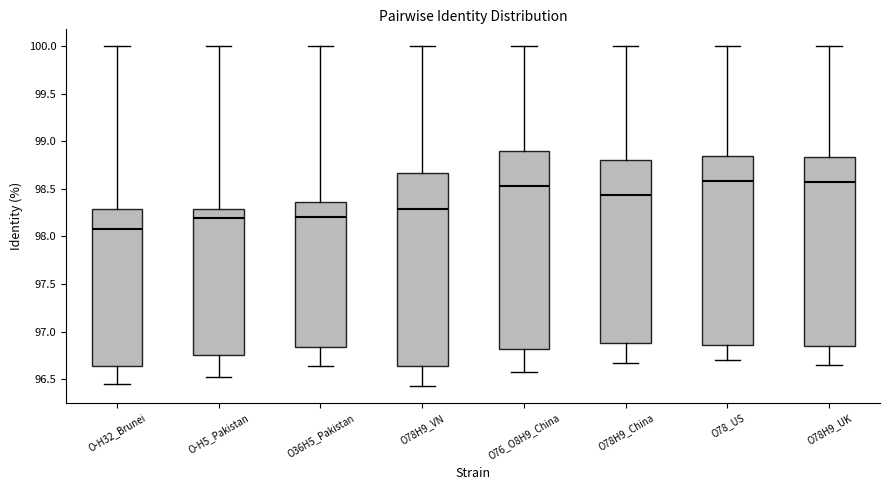

Reading left to right, read every box against the y-axis: the position of its median line, the range the box covers, and the ends of its whiskers. The values are not printed on the chart, so give them approximately, as read against the axis.

O-H32_Brunei: median 98.10, box 96.65 to 98.30, whiskers 96.45 to 100.00
O-H5_Pakistan: median 98.20, box 96.75 to 98.30, whiskers 96.55 to 100.00
O36H5_Pakistan: median 98.20, box 96.85 to 98.35, whiskers 96.65 to 100.00
O78H9_VN: median 98.30, box 96.65 to 98.65, whiskers 96.45 to 100.00
O76_O8H9_China: median 98.55, box 96.80 to 98.90, whiskers 96.60 to 100.00
O78H9_China: median 98.45, box 96.90 to 98.80, whiskers 96.65 to 100.00
O78_US: median 98.60, box 96.85 to 98.85, whiskers 96.70 to 100.00
O78H9_UK: median 98.60, box 96.85 to 98.85, whiskers 96.65 to 100.00